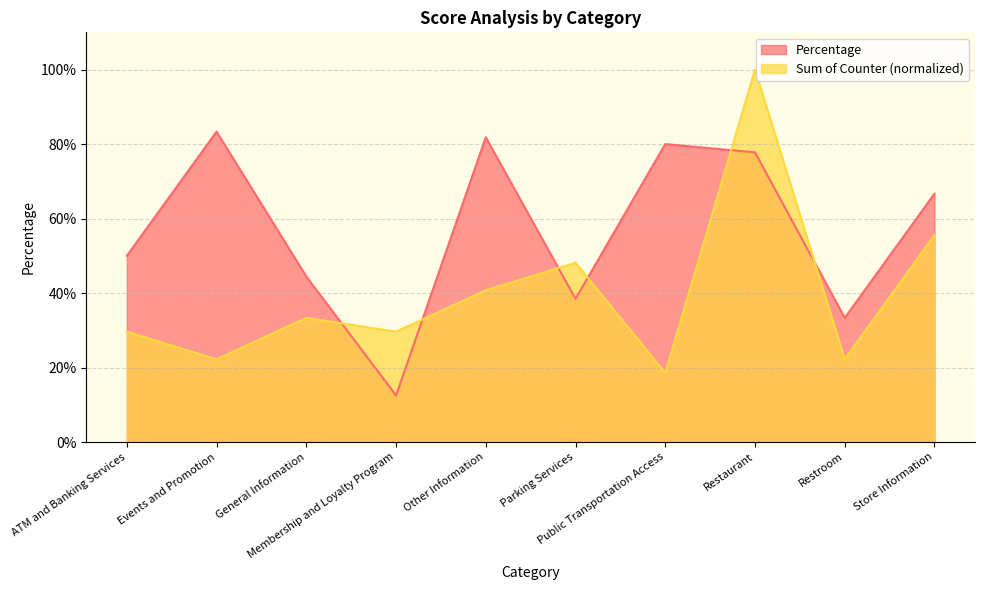

Where is the first local maximum for Sum of Counter?

General Information